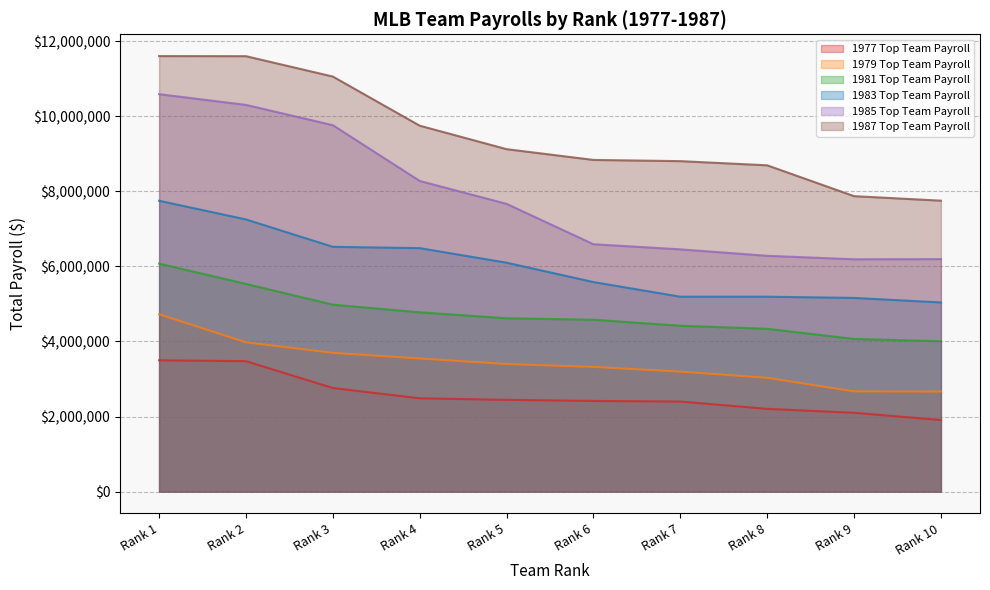

What value does the 1981 Top Team Payroll series have at Rank 10, to the nearest 50?

4005200